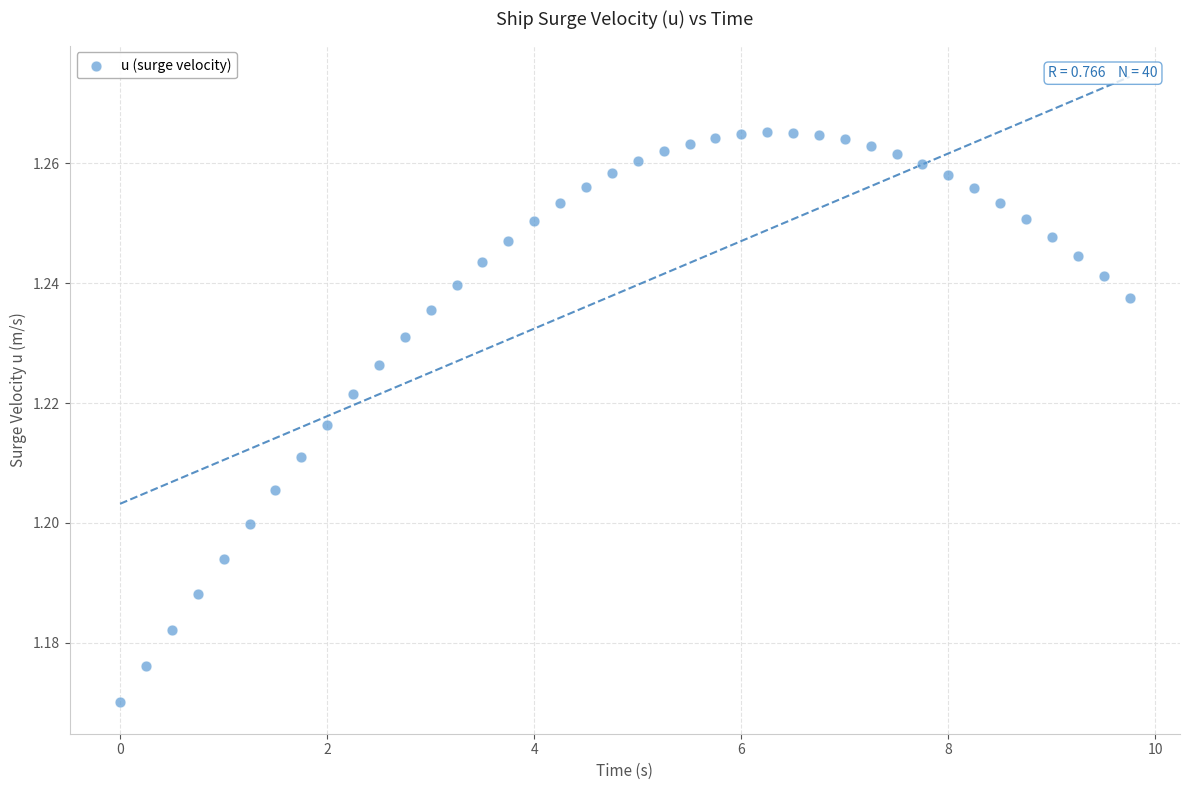

What is the range of X values (max minus min)?

9.8